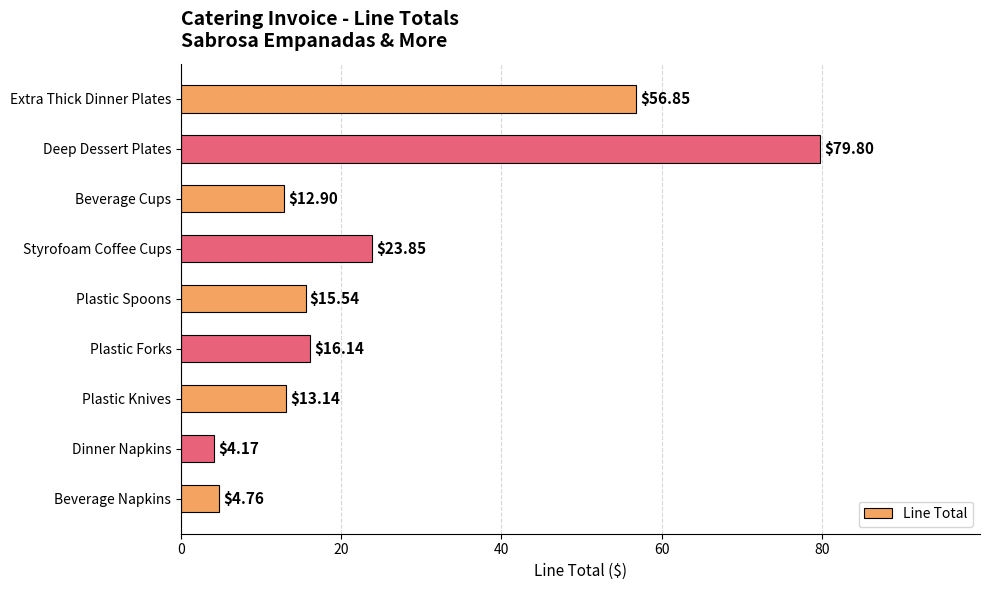

What is the maximum value shown in the chart?

79.8